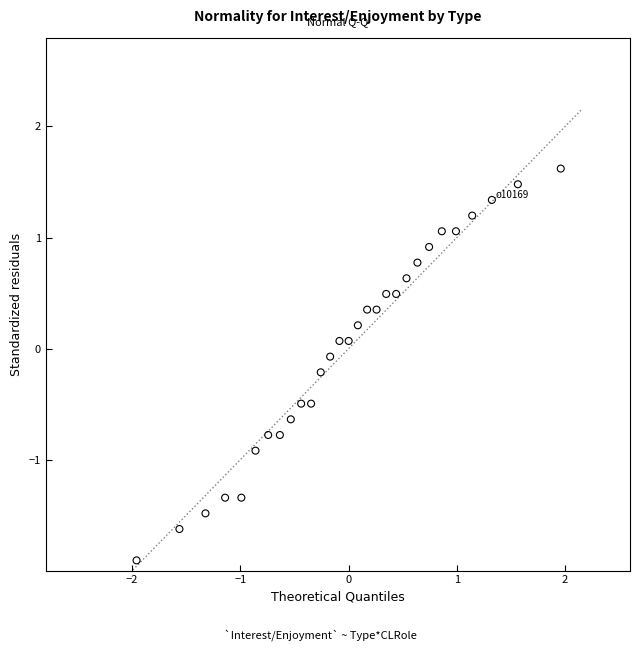

What is the range of Y values (max minus min)?

3.5